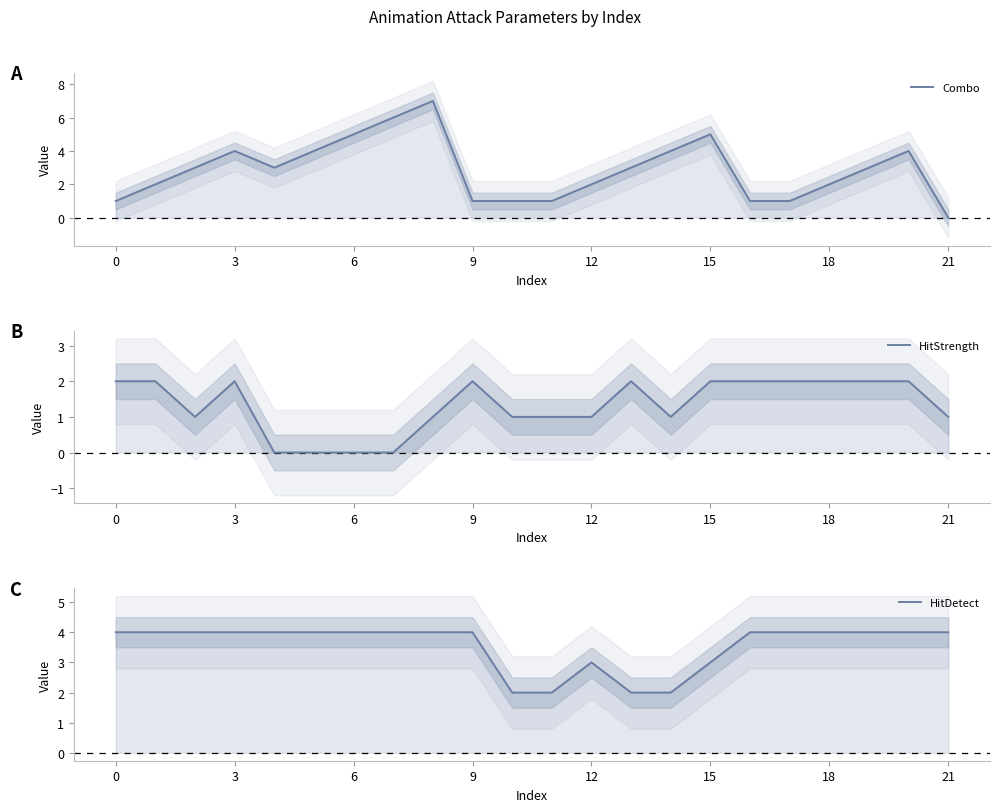

The value of HitDetect at 0 is 6. True or false?

False